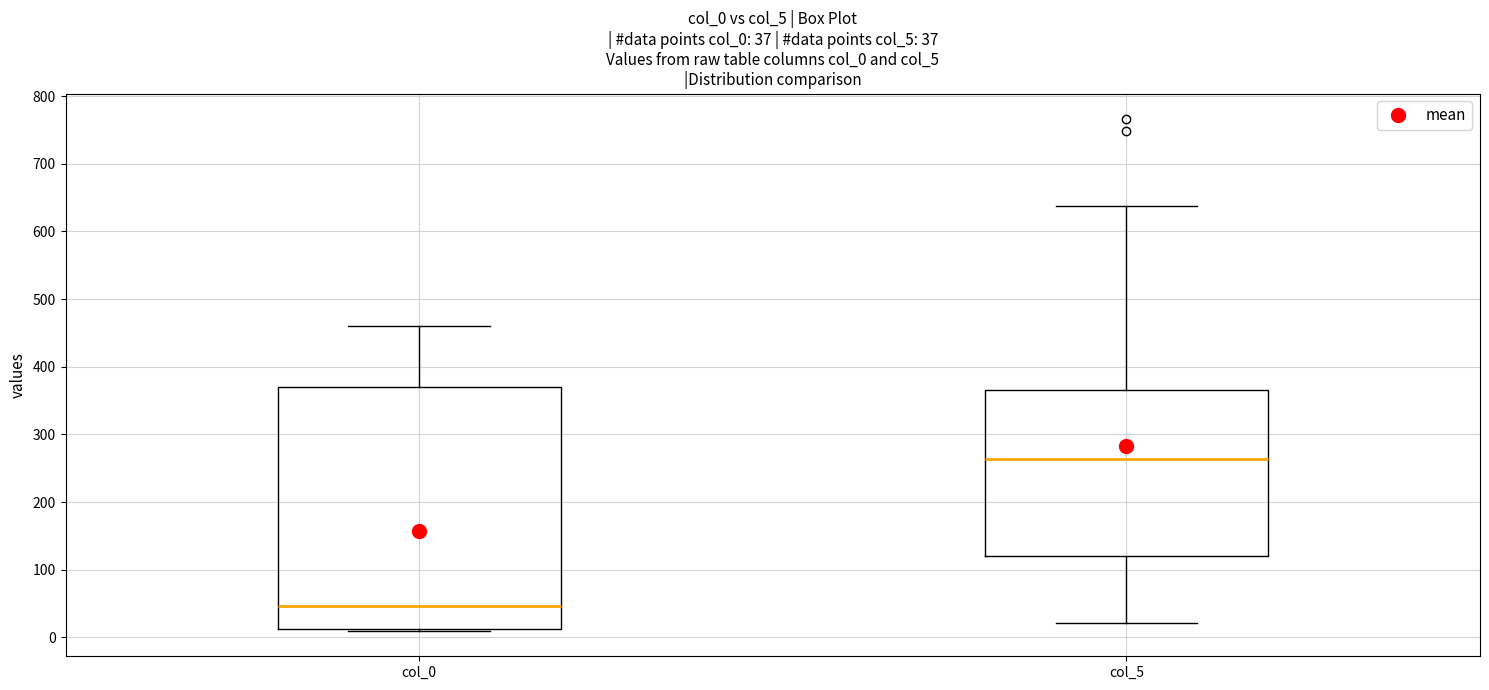

Comparing the boxes themselves (not the whiskers), which one is the tallest?

col_0